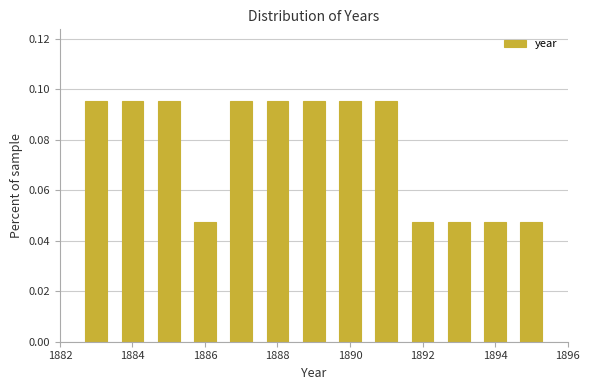

What is the height of the bar covering 1887.5 to 1888.5 on the x-axis? Neither the bar edges nor the heights are printed on the chart, so give them approximately, as read against the axes.

0.096